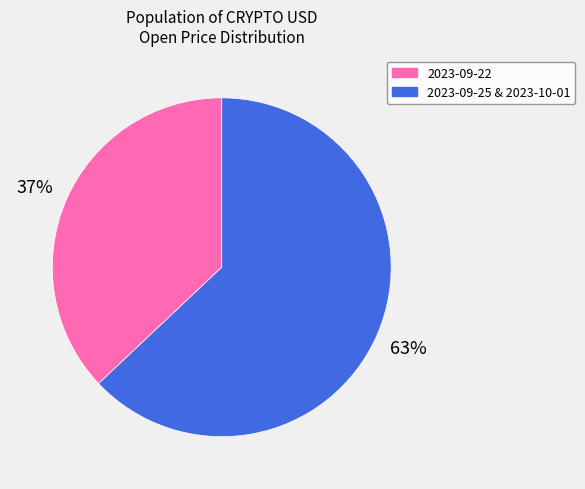

Do 2023-09-25 & 2023-10-01 and 2023-09-22 together represent more than half of the pie?

Yes